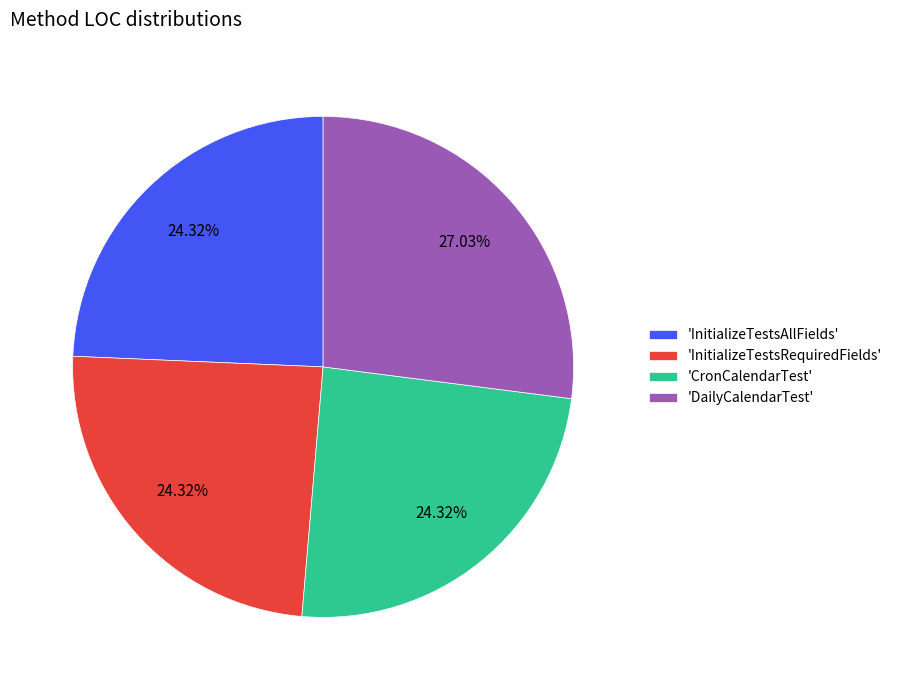

What is the largest slice in the pie chart?

'DailyCalendarTest'